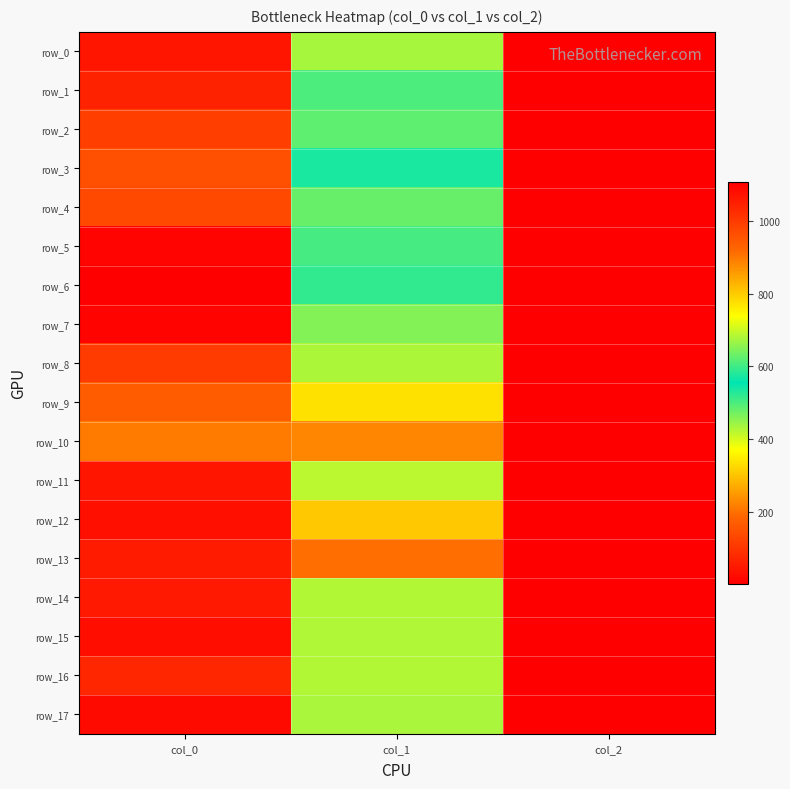

Reading right to left, transcribe all the data shown in this chart.

row_0: 2.0	435.4	1066.7
row_1: 2.0	499.5	1043.3
row_2: 2.0	486.0	993.3
row_3: 2.0	573.8	963.3
row_4: 2.0	627.8	973.3
row_5: 2.0	502.9	1096.7
row_6: 2.0	590.6	1106.7
row_7: 2.0	648.0	1100.0
row_8: 2.0	678.4	996.7
row_9: 2.0	772.9	940.0
row_10: 2.0	884.2	896.7
row_11: 2.0	688.5	1066.7
row_12: 2.0	803.2	1076.7
row_13: 2.0	911.2	1056.7
row_14: 2.0	425.2	1060.0
row_15: 2.0	428.6	1080.0
row_16: 2.0	425.2	1036.7
row_17: 2.0	432.0	1086.7